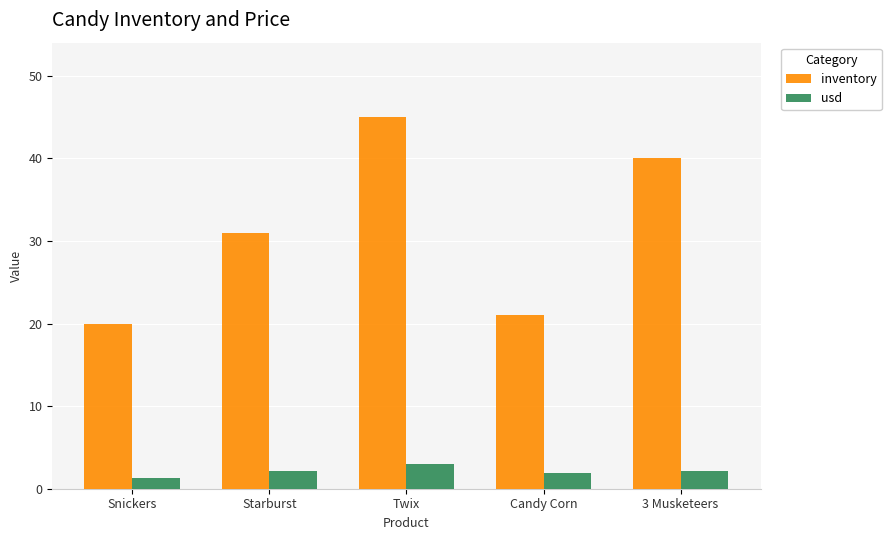

At which label does usd reach its peak?

Twix